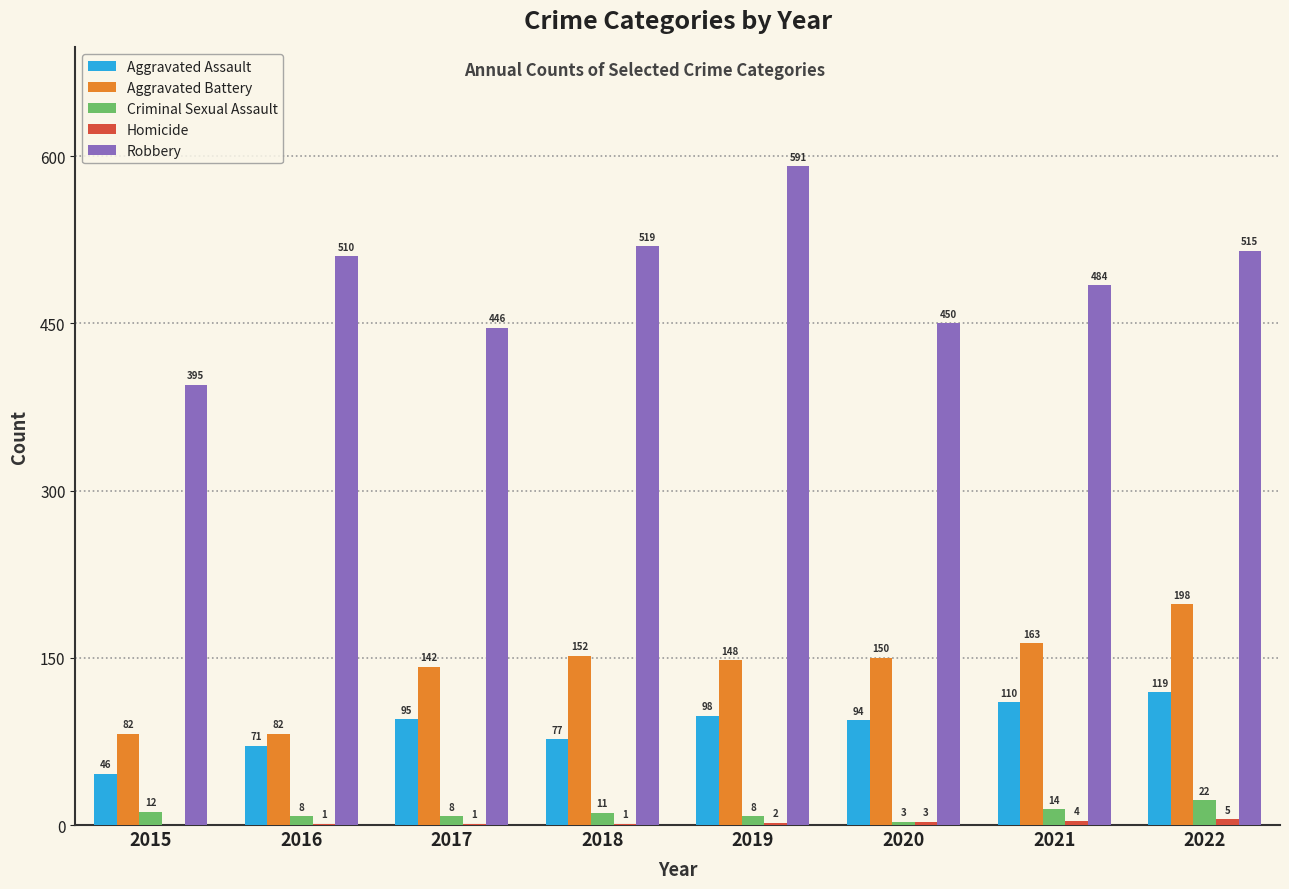

Which label corresponds to the largest value in the chart?

2019